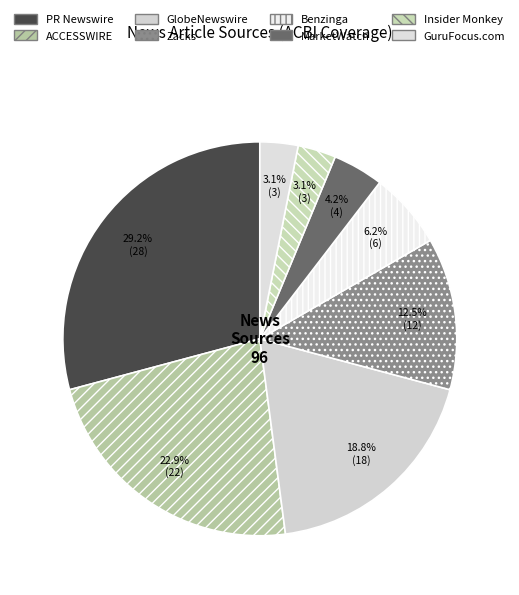

What is the smallest slice in the pie chart?

Insider Monkey